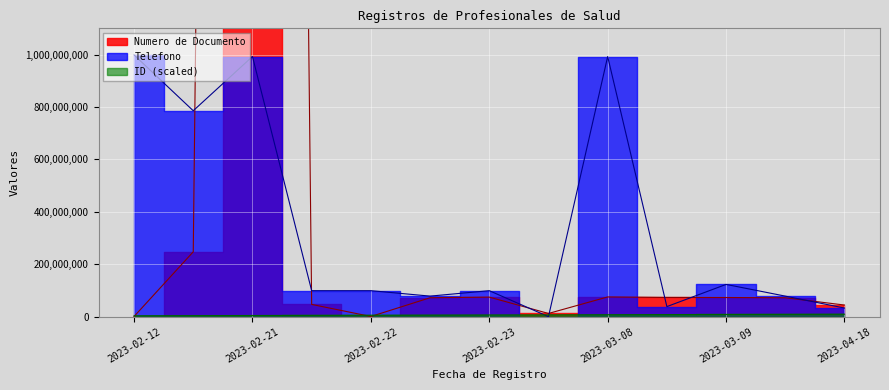

List the series in order of their peak value, highest first.

Numero de Documento, Telefono, ID